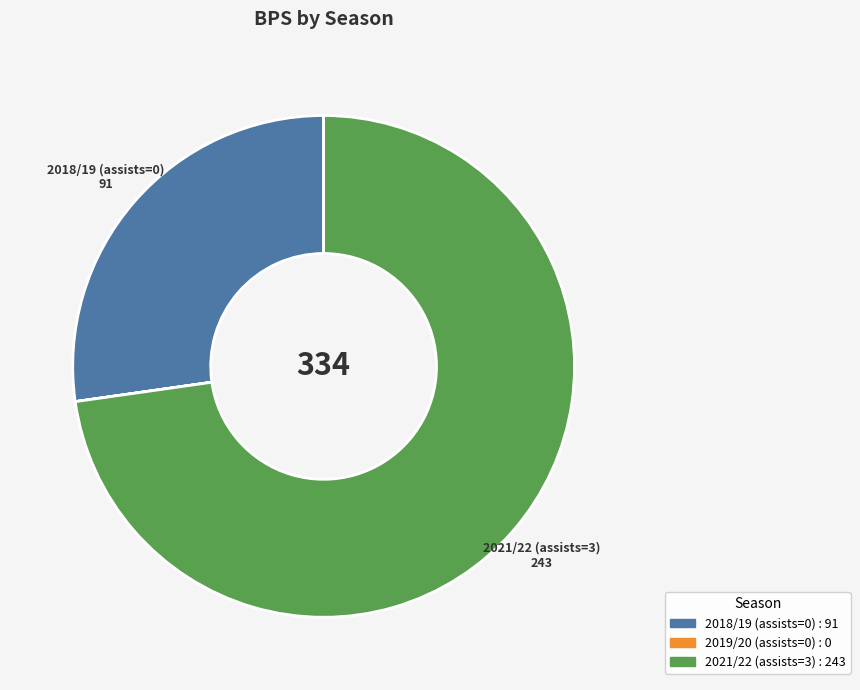

Which category accounts for the majority?

2021/22 (assists=3)